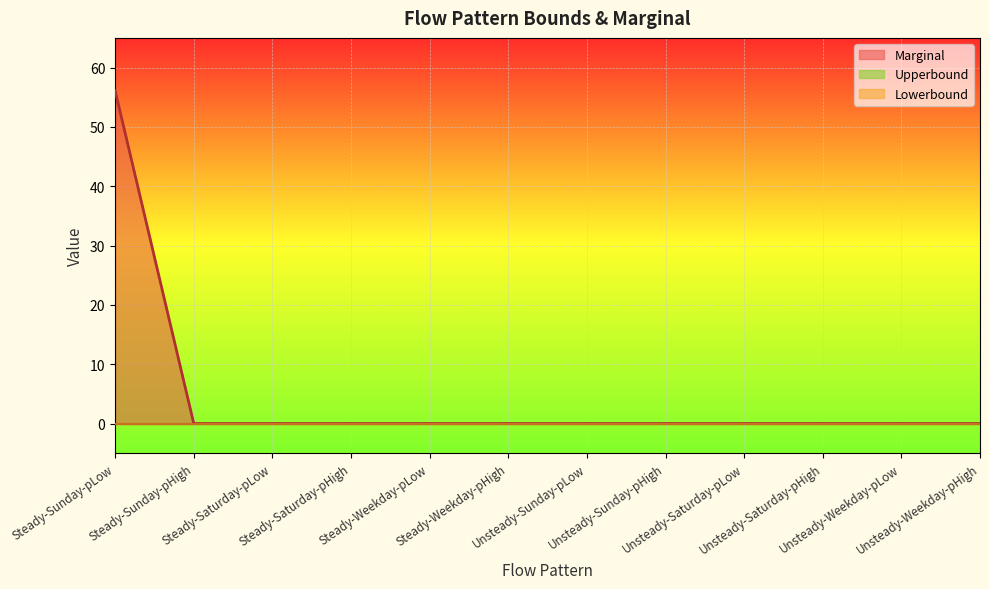

Count the number of categories in the chart.

12